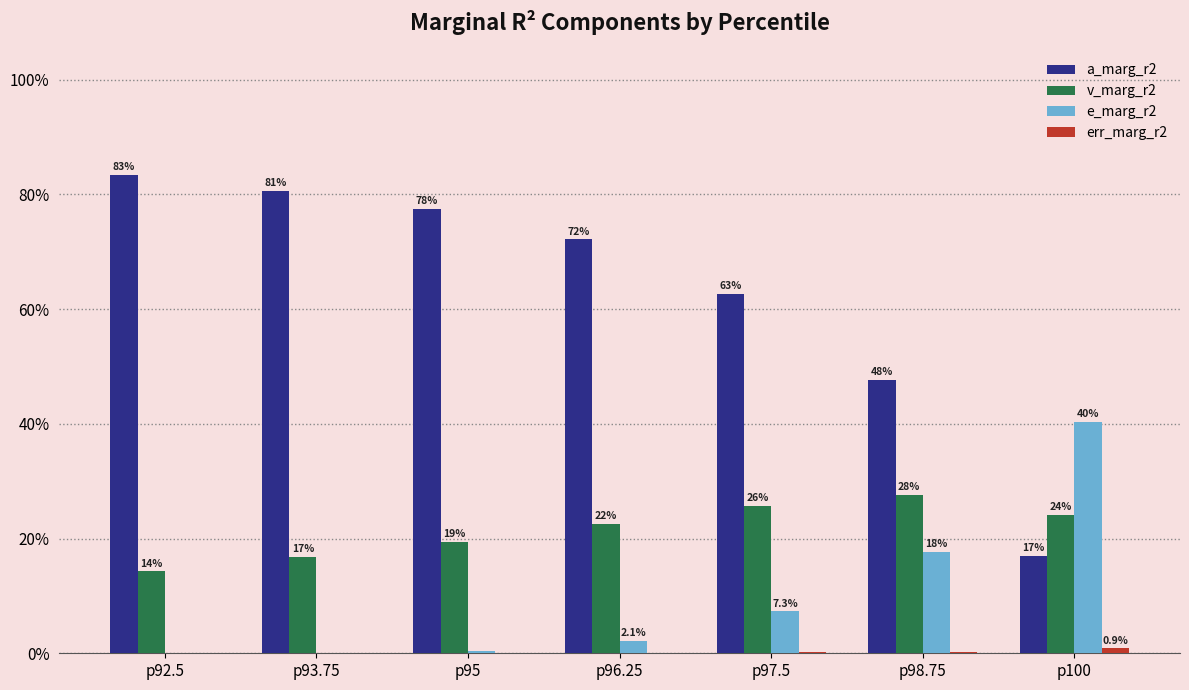

Are the bars grouped side by side (vs. stacked)?

Yes